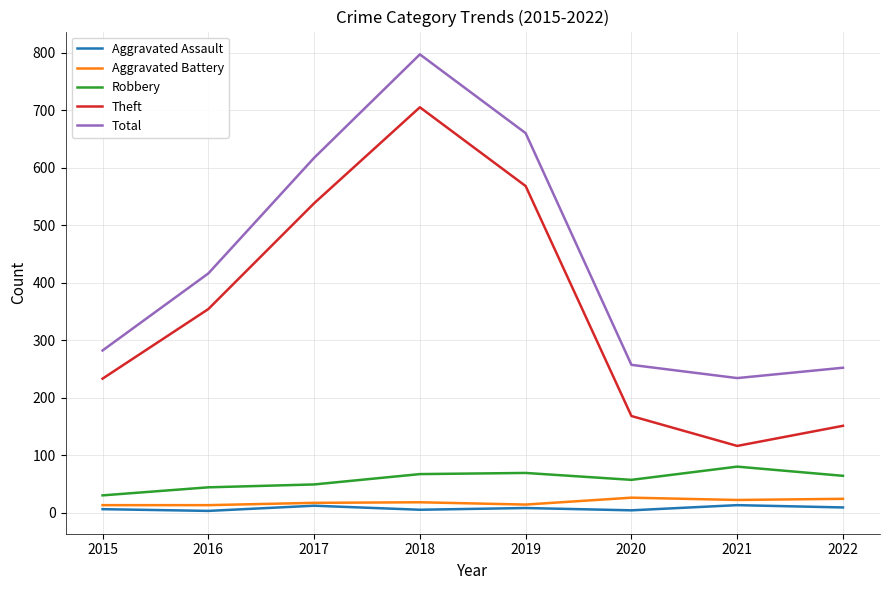

What are all the series names shown in the legend?

Aggravated Assault, Aggravated Battery, Robbery, Theft, Total